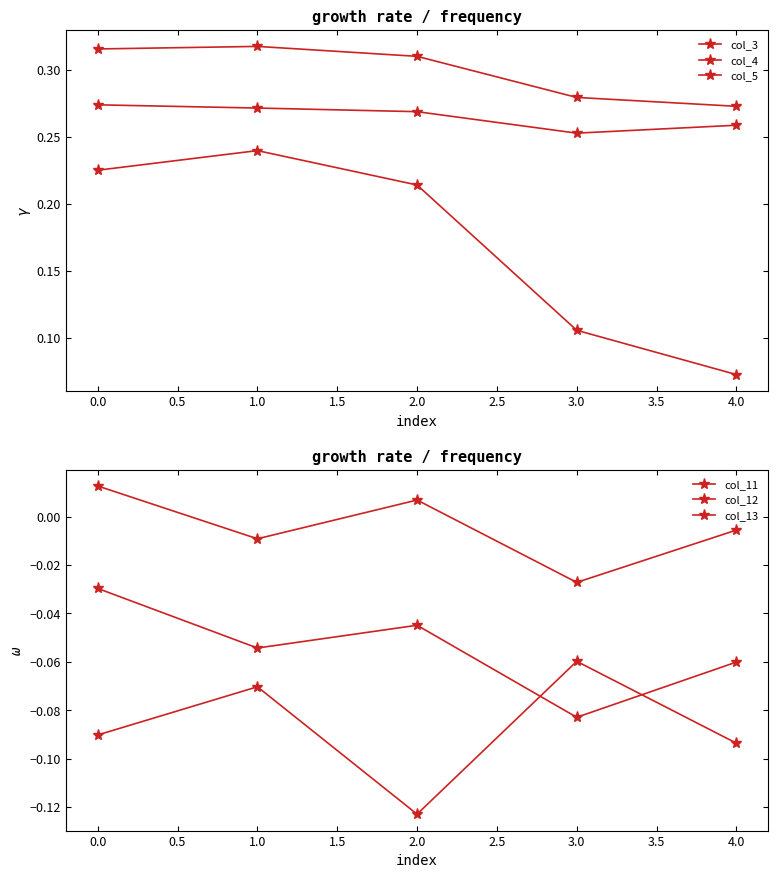

Rank the series at 0.0 from lowest to highest value.

col_11, col_12, col_13, col_3, col_5, col_4